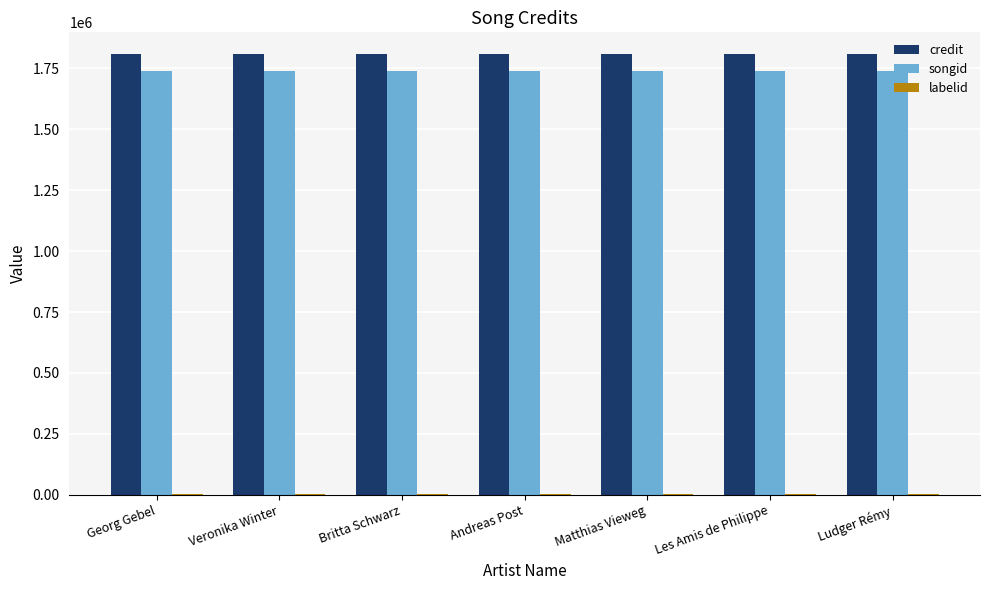

What is the highest value of the songid series?

1737679